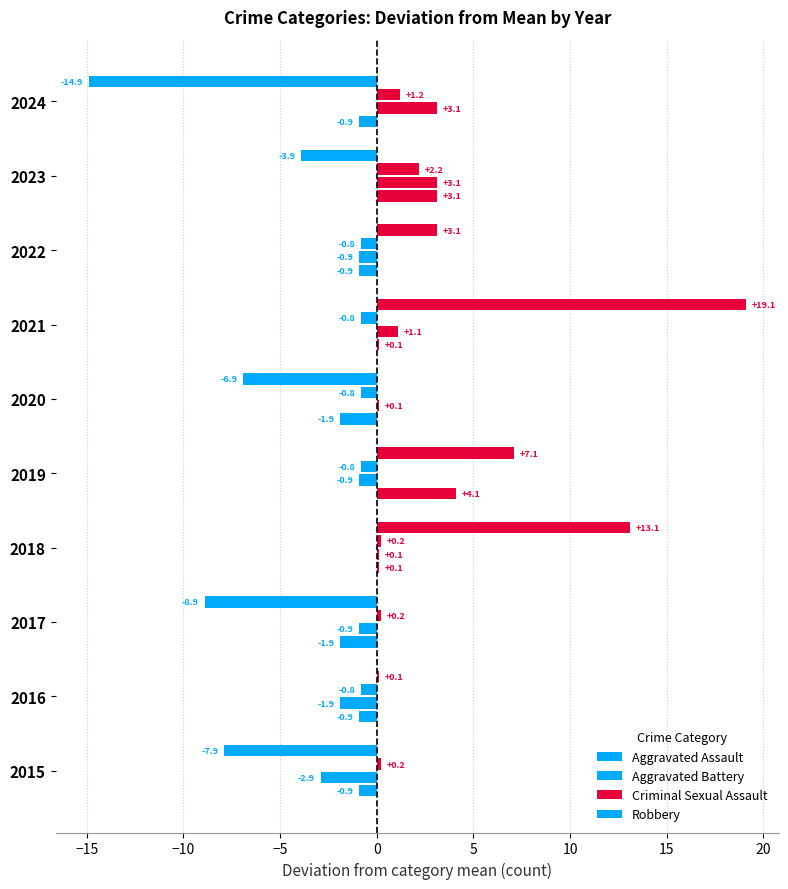

Which series has the largest range (max minus min)?

Robbery